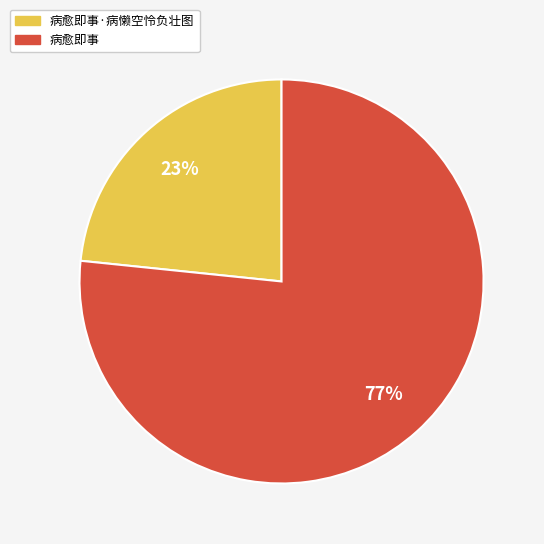

Count the number of slices in the pie.

2